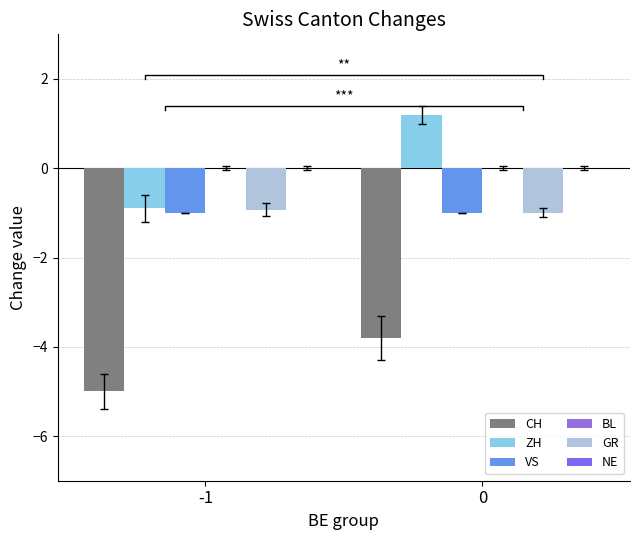

What is the spread (max minus min) of values at -1?

5.0